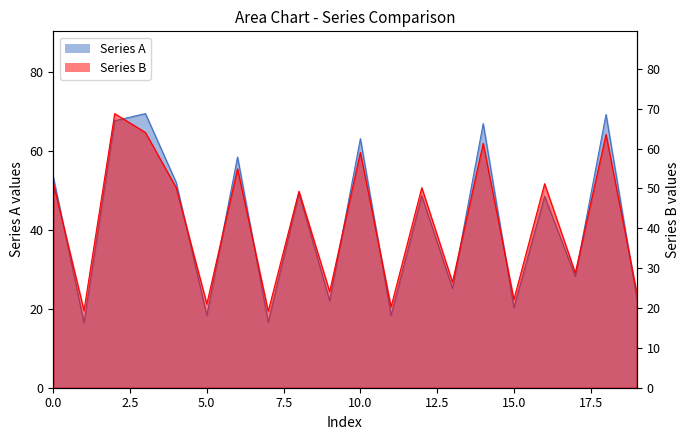

What is the sum of the Series B values at 10 and 12?

109.2